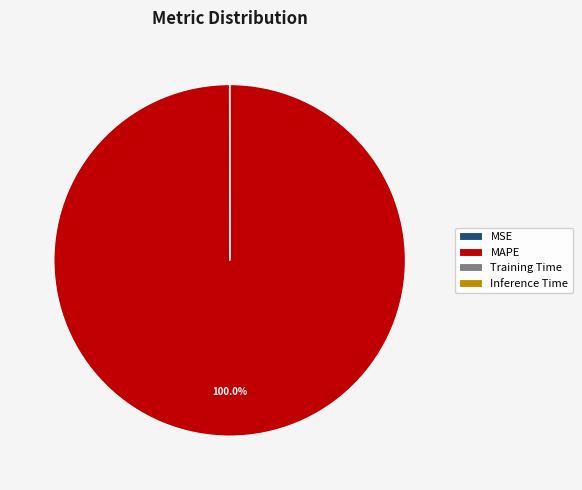

Is there a majority slice in this chart?

Yes